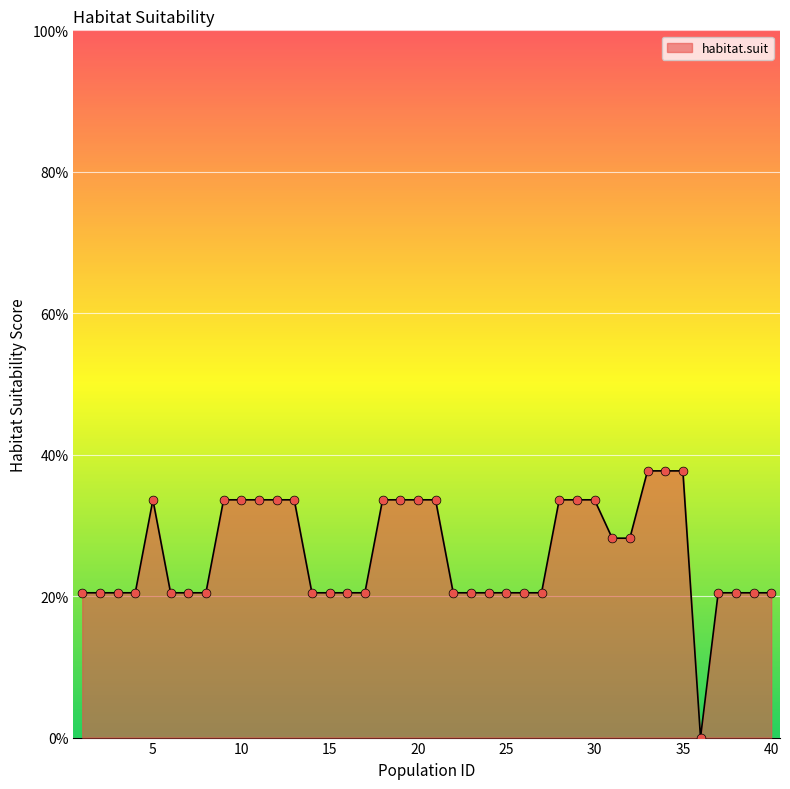

Is this an area chart (filled region under the line)?

Yes